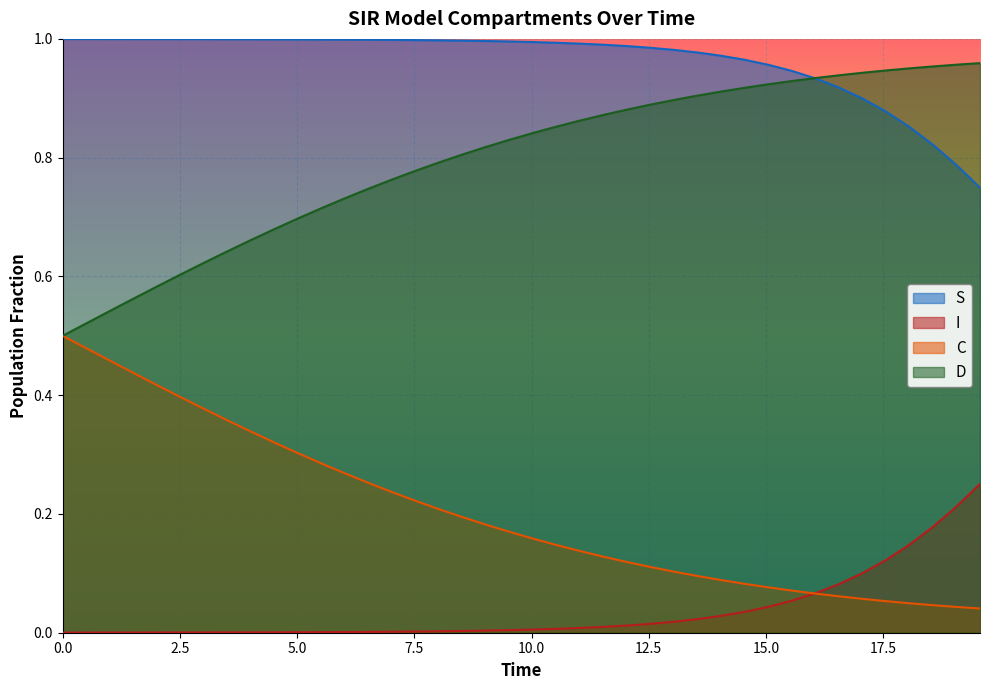

How many lines are shown in the chart?

4